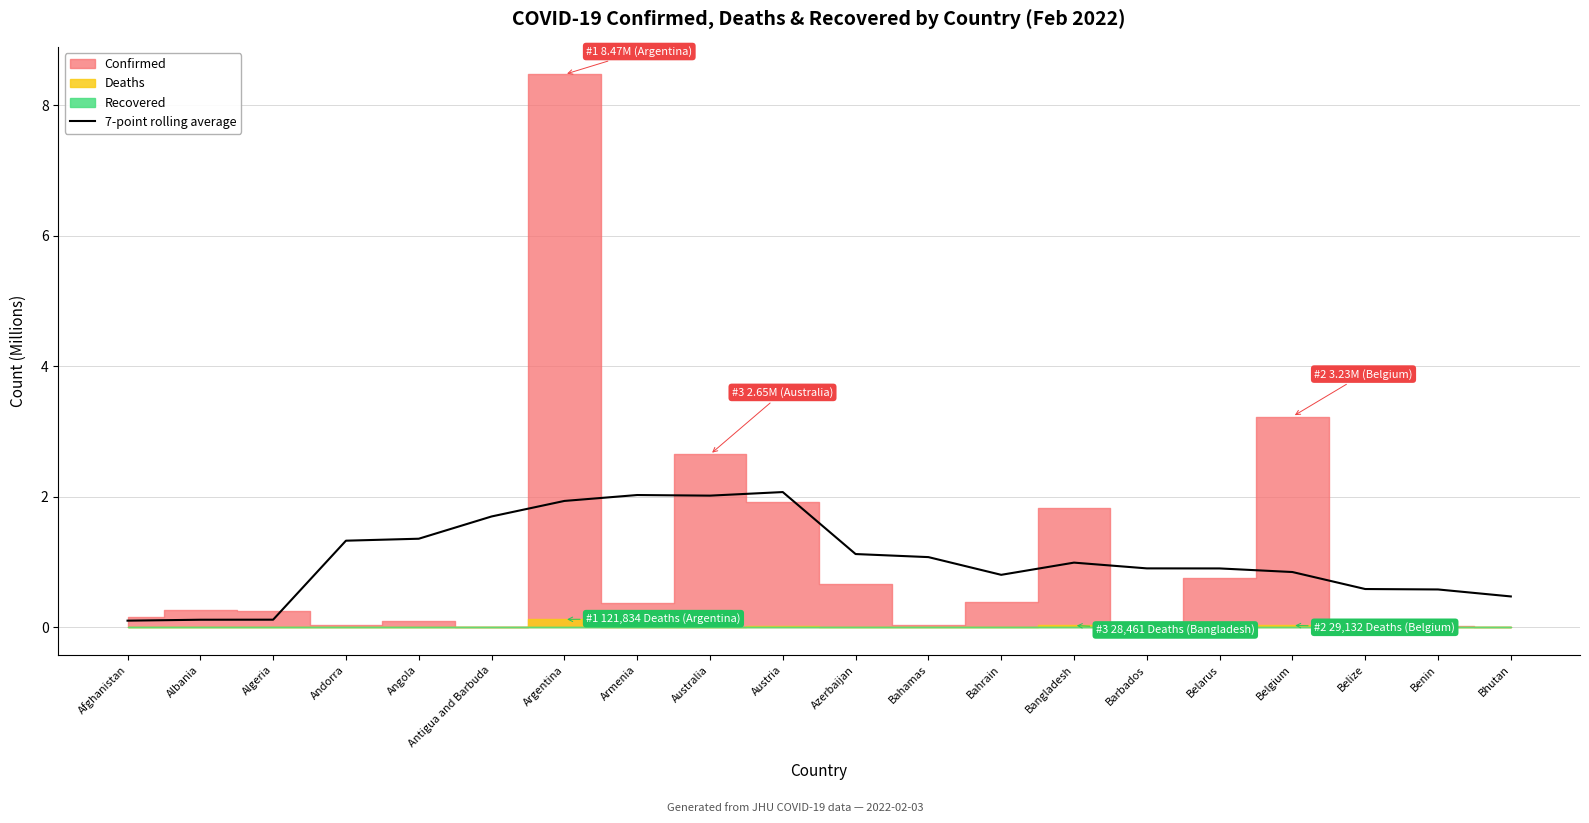

What is the label of the 16th point from the right?

Angola